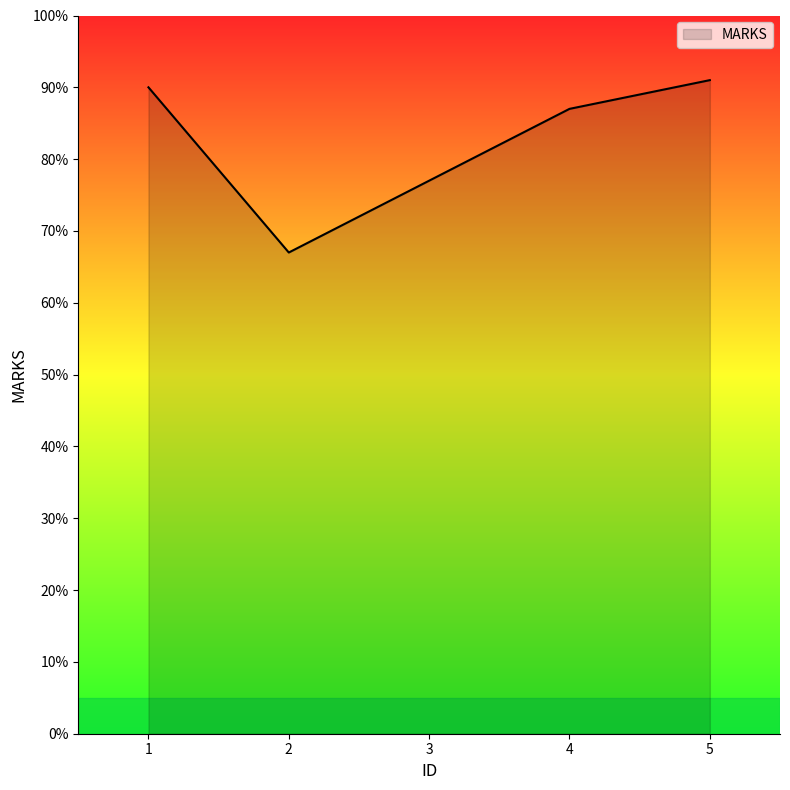

Which category has the highest value across all series?

5